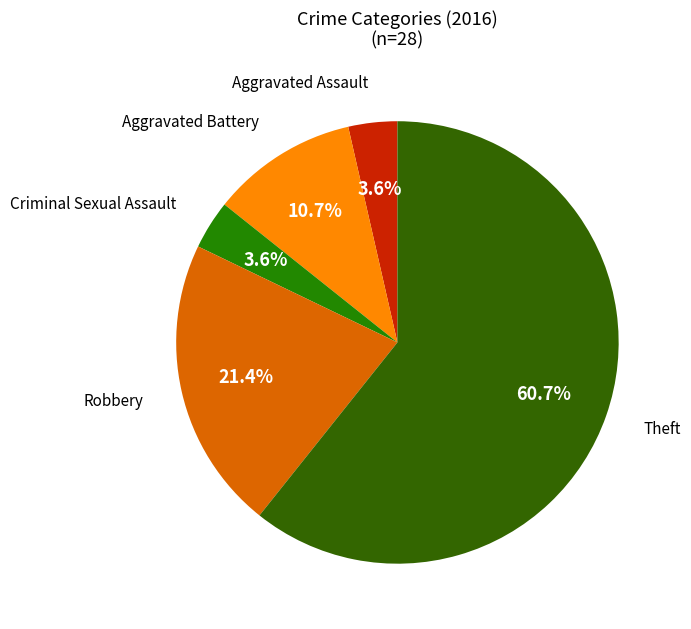

True or false: Aggravated Battery accounts for 11% of the total.

True